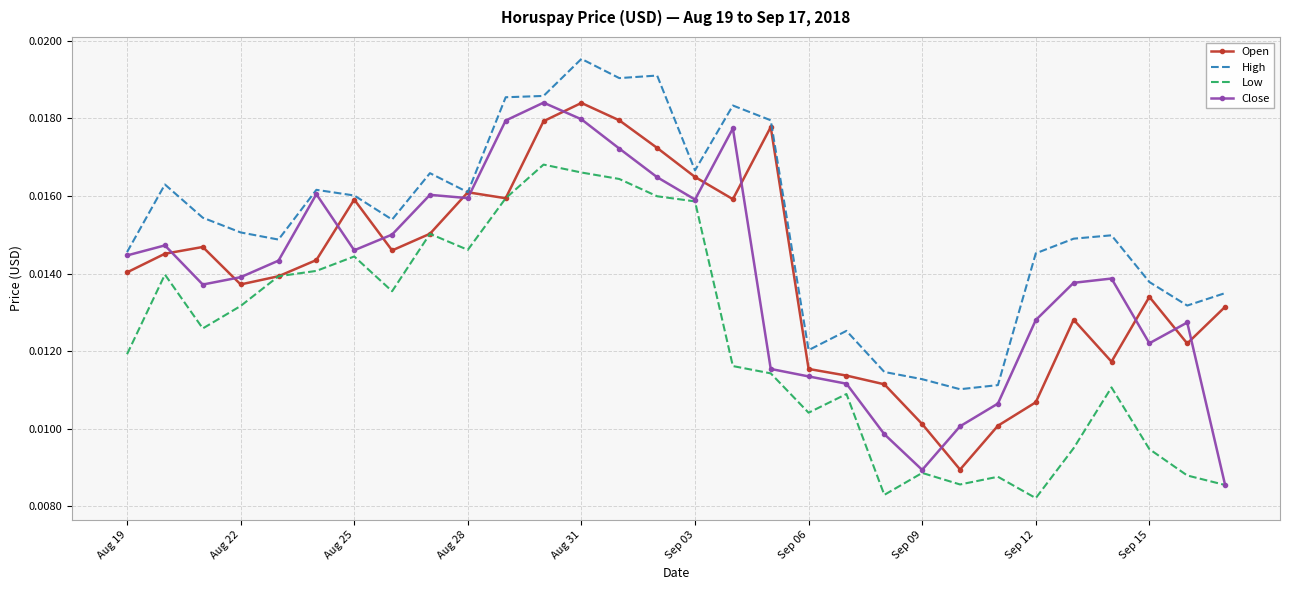

Which series has the largest total across all categories?

High